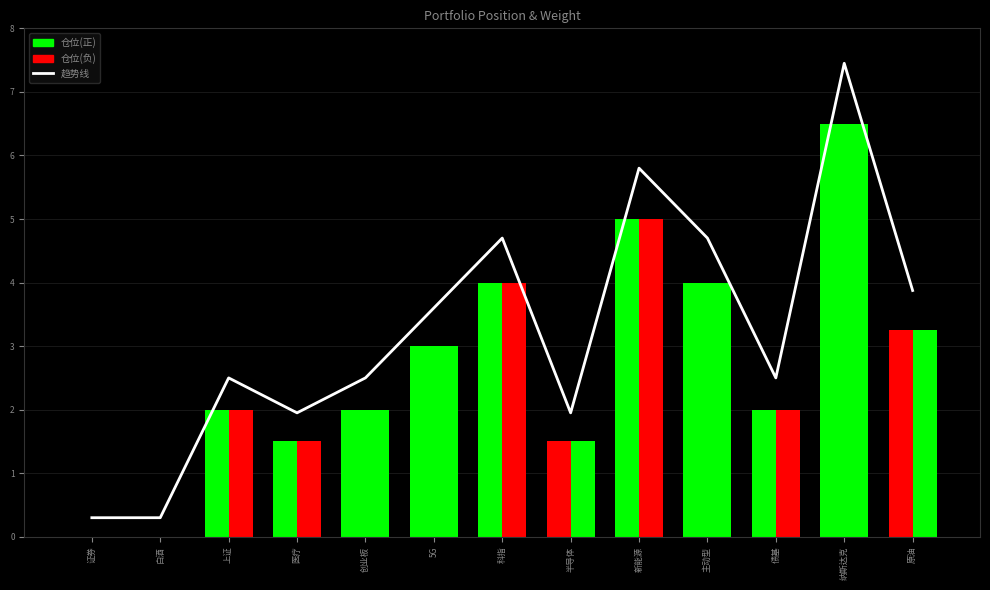

Are the bars grouped side by side (vs. stacked)?

Yes